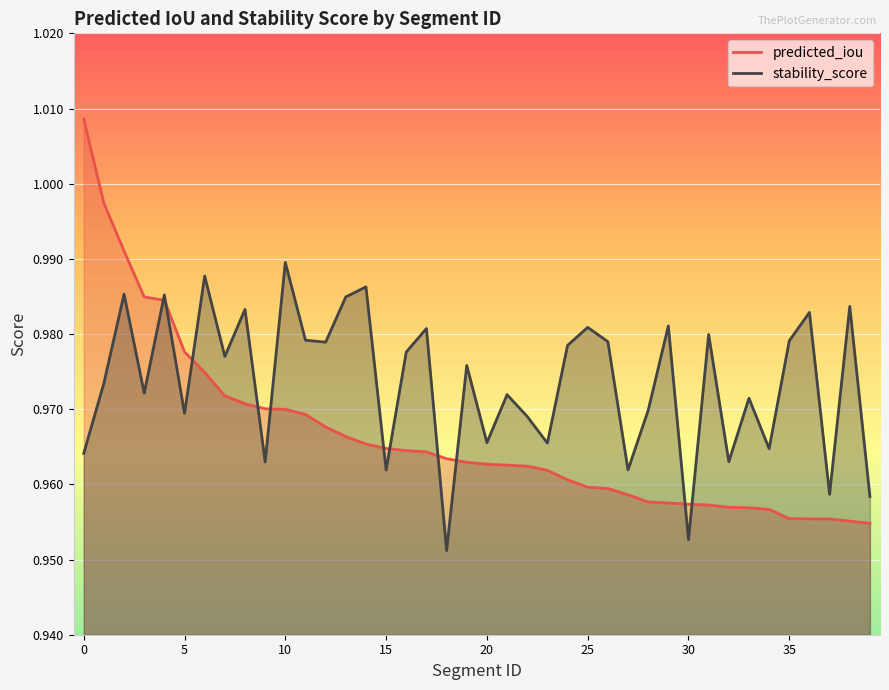

Which series changed the most between 6 and 27?

stability_score